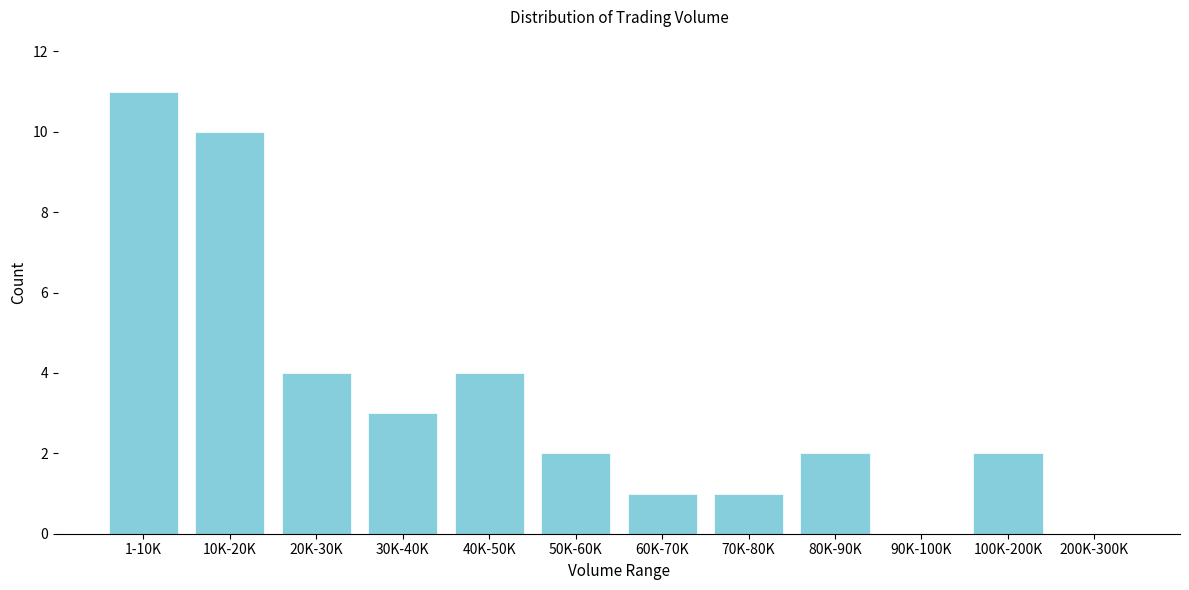

Reading left to right, what are all the values shown in this chart?

1-10K=11	10K-20K=10	20K-30K=4	30K-40K=3	40K-50K=4	50K-60K=2	60K-70K=1	70K-80K=1	80K-90K=2	90K-100K=0	100K-200K=2	200K-300K=0